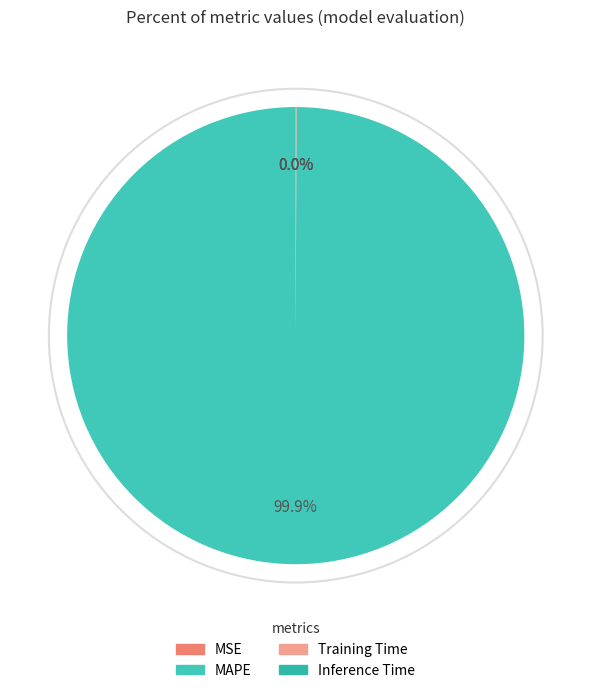

Which slice represents more than half of the pie?

MAPE